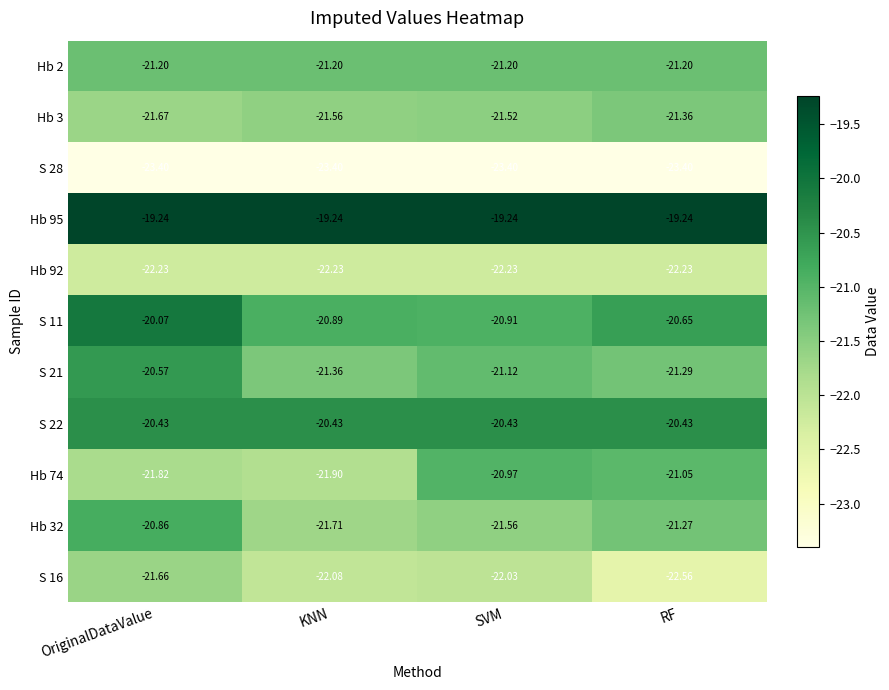

Rank the series by their maximum value, from lowest to highest.

S 28, Hb 92, S 16, Hb 3, Hb 2, Hb 74, Hb 32, S 21, S 22, S 11, Hb 95